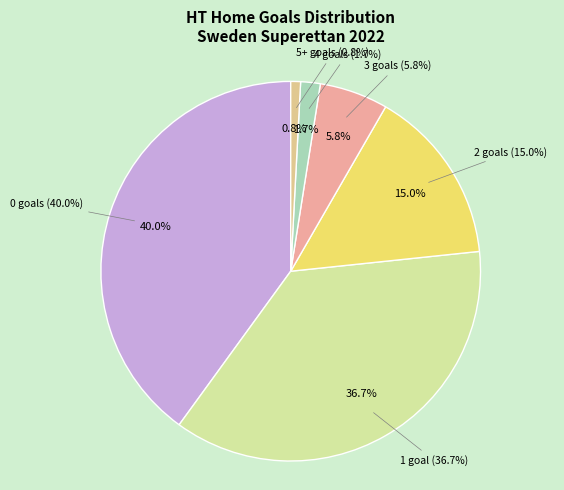

Rank the categories by value from highest to lowest.

0 HT Goals H, 1 HT Goals H, 2 HT Goals H, 3 HT Goals H, 4 HT Goals H, 5+ HT Goals H